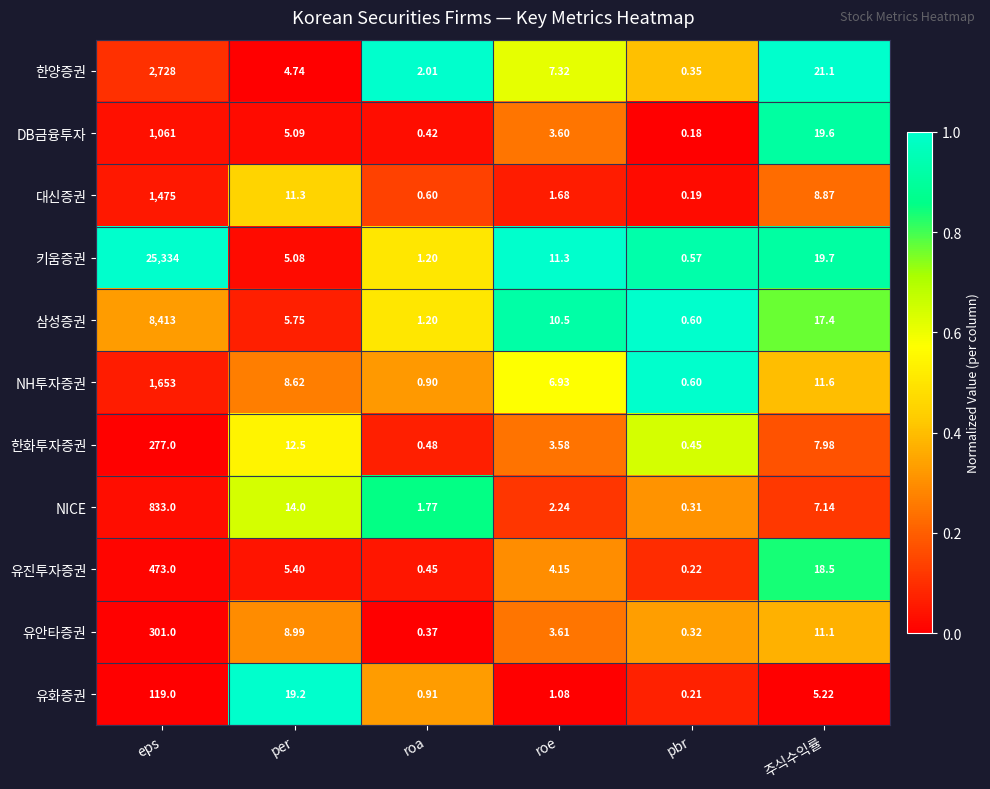

Which series has the largest total across all categories?

키움증권